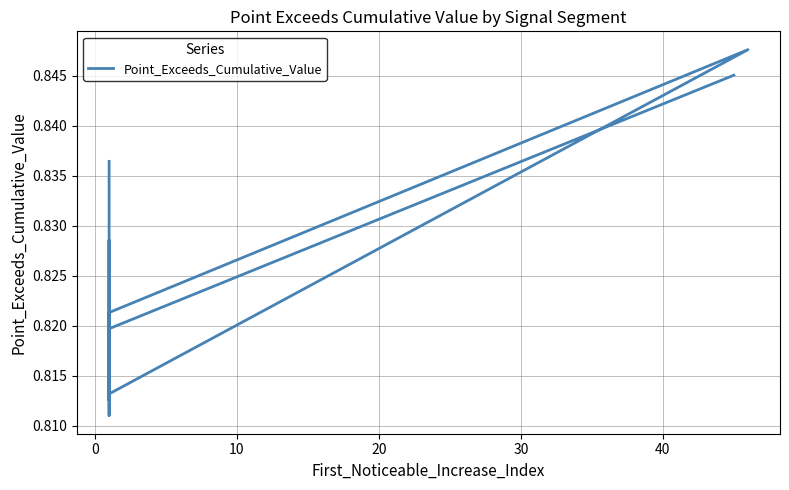

How many points are higher than both their immediate neighbors (excluding endpoints)?

2